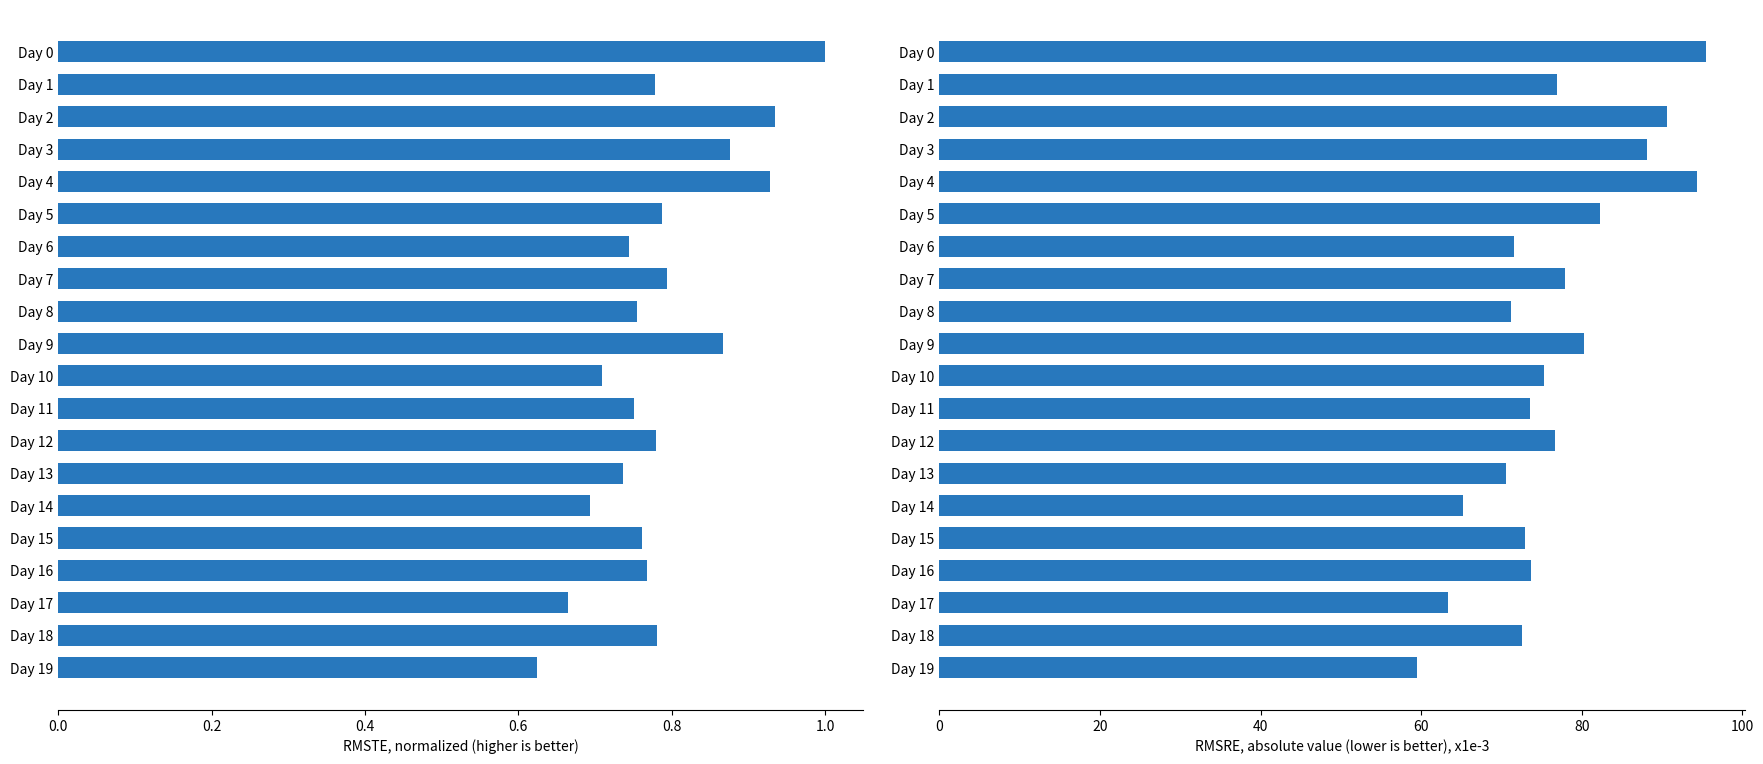

What is the maximum value shown in the chart?

95.5